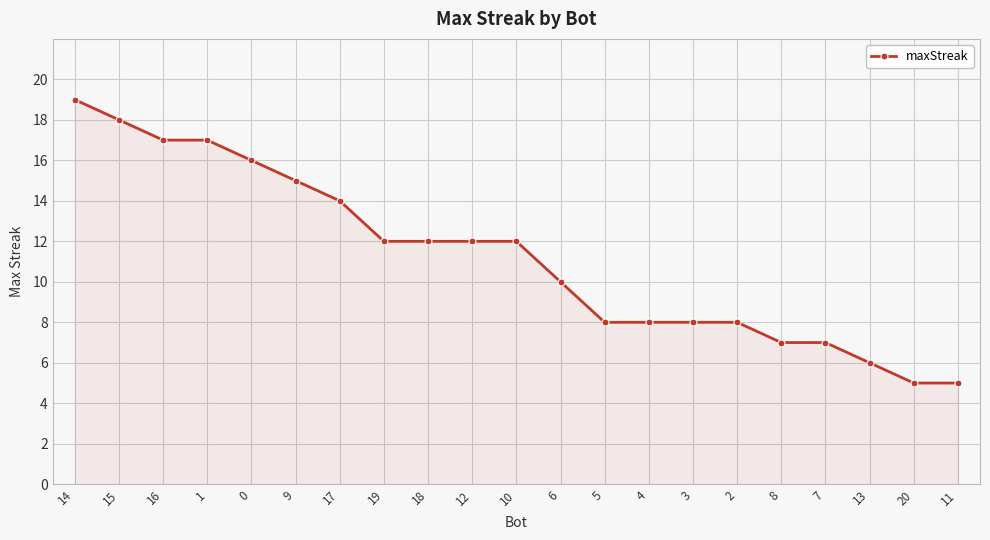

Does the chart have visible grid lines?

Yes